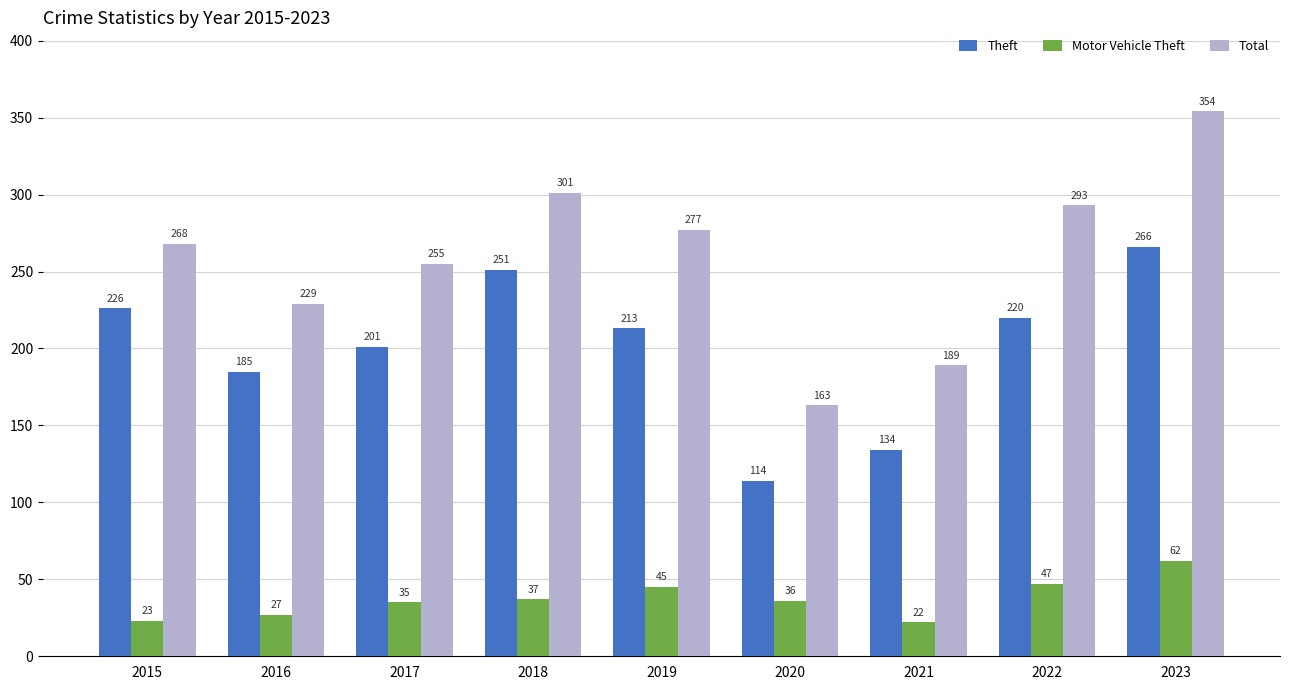

List the labels in order of Theft value, largest first.

2023, 2018, 2015, 2022, 2019, 2017, 2016, 2021, 2020